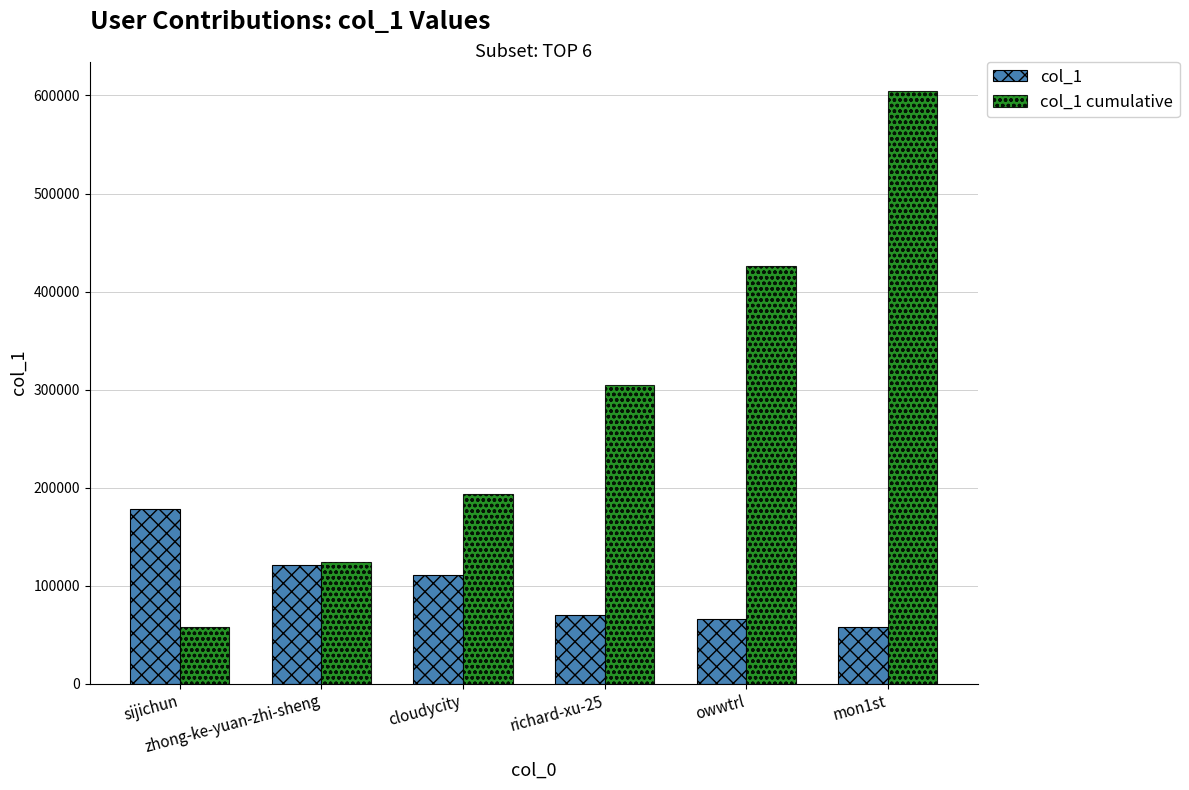

What is the difference between the maximum and second lowest values in the col_1 series?

112339